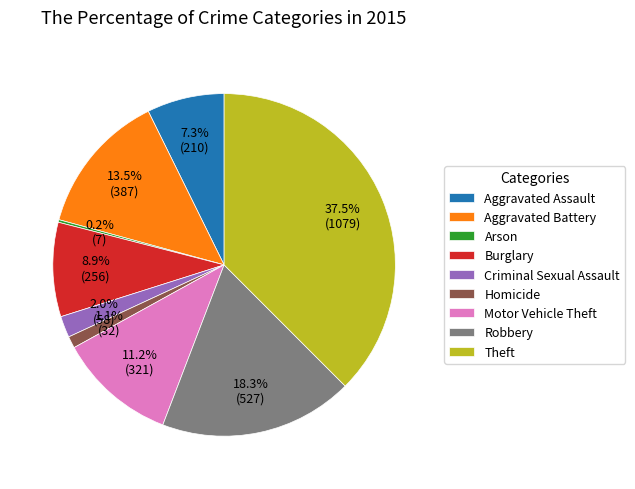

Which has a higher value, Motor Vehicle Theft or Burglary?

Motor Vehicle Theft